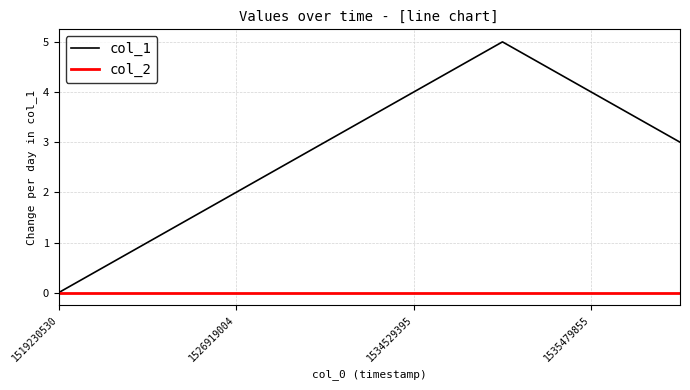

How many positive values does the col_1 series have?

7